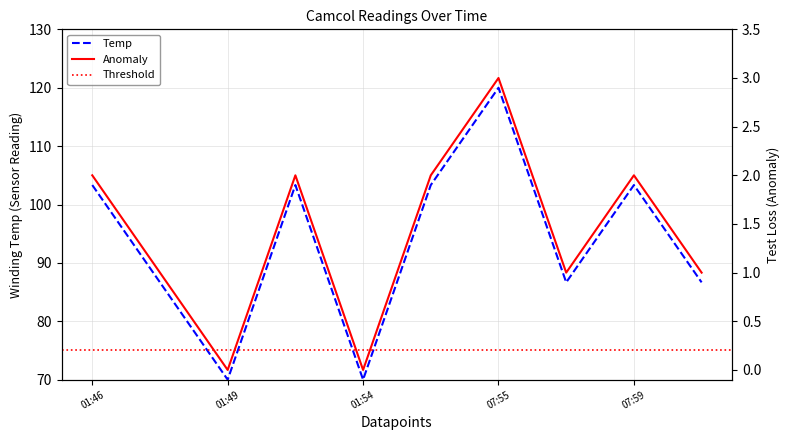

True or false: Temp has a value of 66.9 at 07:55.

False